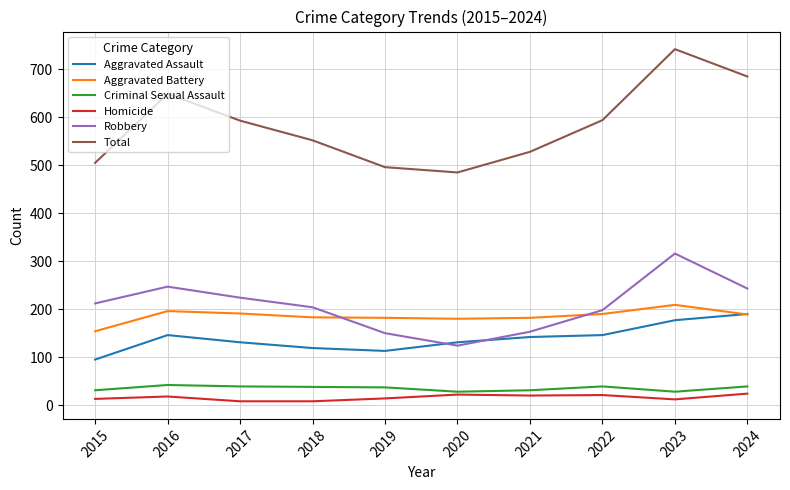

What is the sum of all Robbery values?

2071